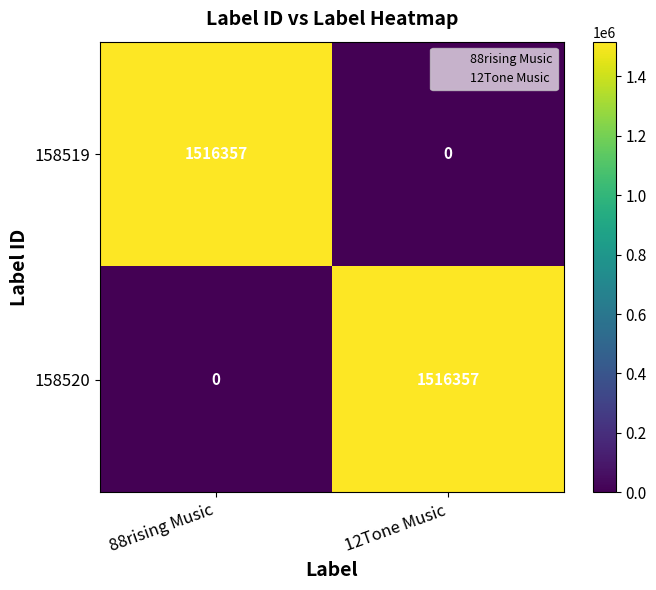

True or false: 158519 has a value of 2372325 at 88rising Music.

False